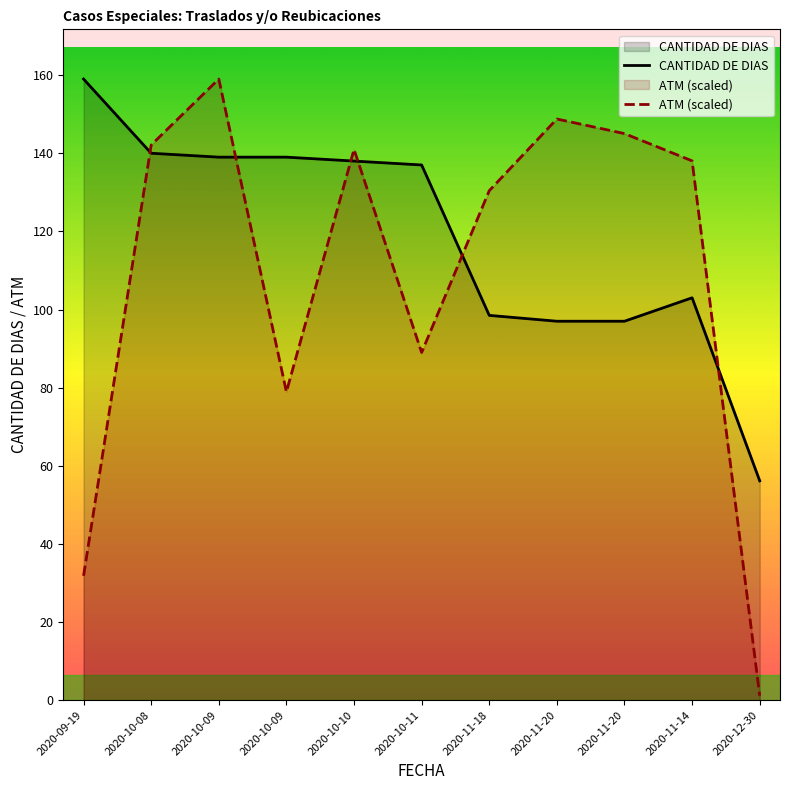

Reading left to right, what are all the values shown in this chart?

CANTIDAD DE DIAS: 159.0	140.0	139.0	139.0	138.0	137.0	98.5	97.0	97.0	103.0	56.1
ATM (scaled): 31.8	142.1	159.0	78.9	141.0	89.0	130.4	148.8	145.0	138.0	1.1